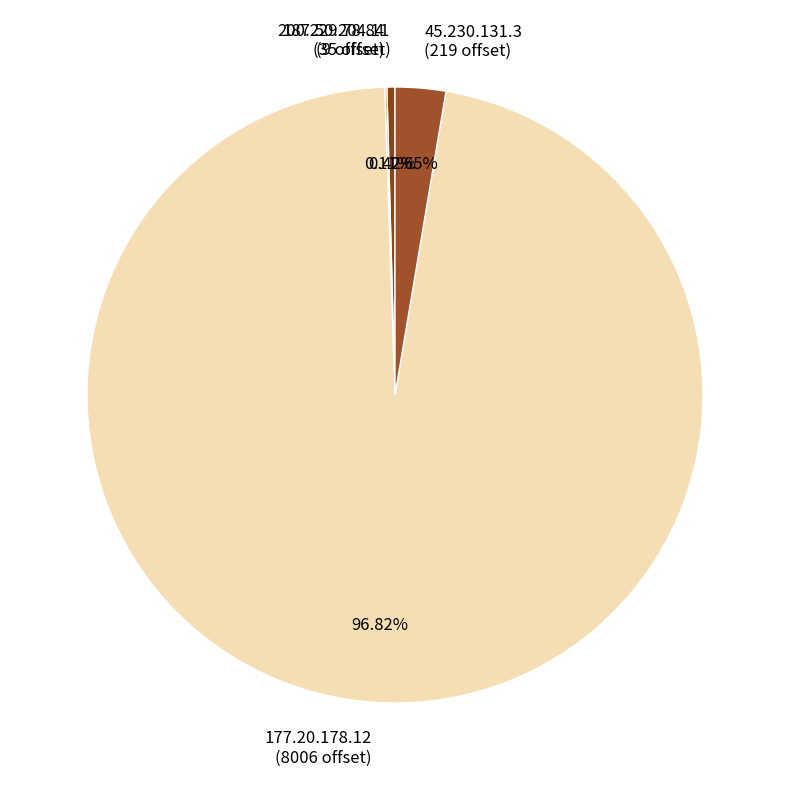

Between 177.20.178.12 (8006 offset) and 187.50.204.11 (35 offset), which is larger?

177.20.178.12 (8006 offset)